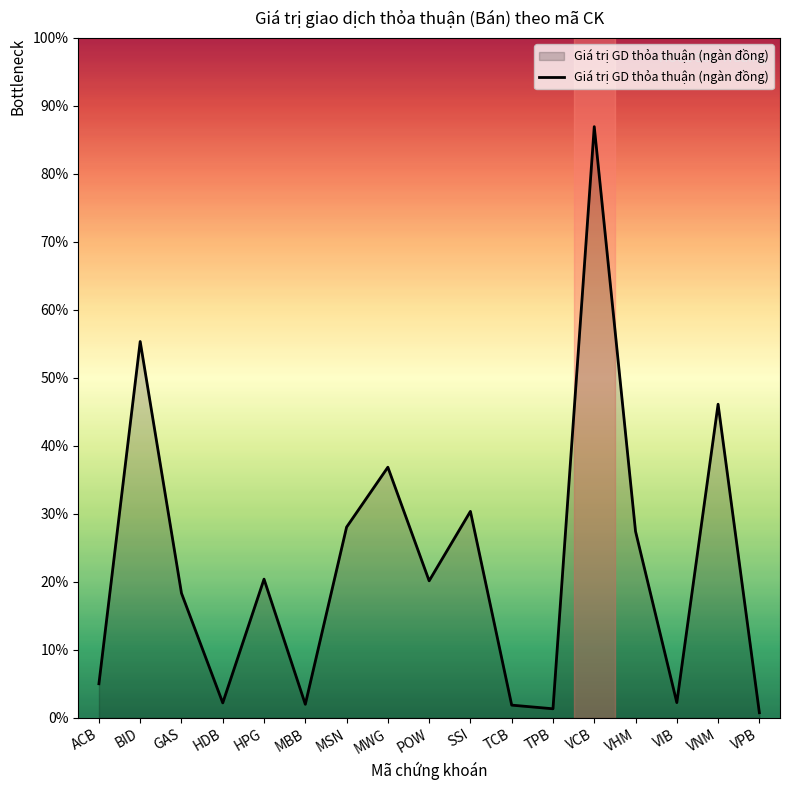

The chart shows a value of 93 at VIB. True or false?

False